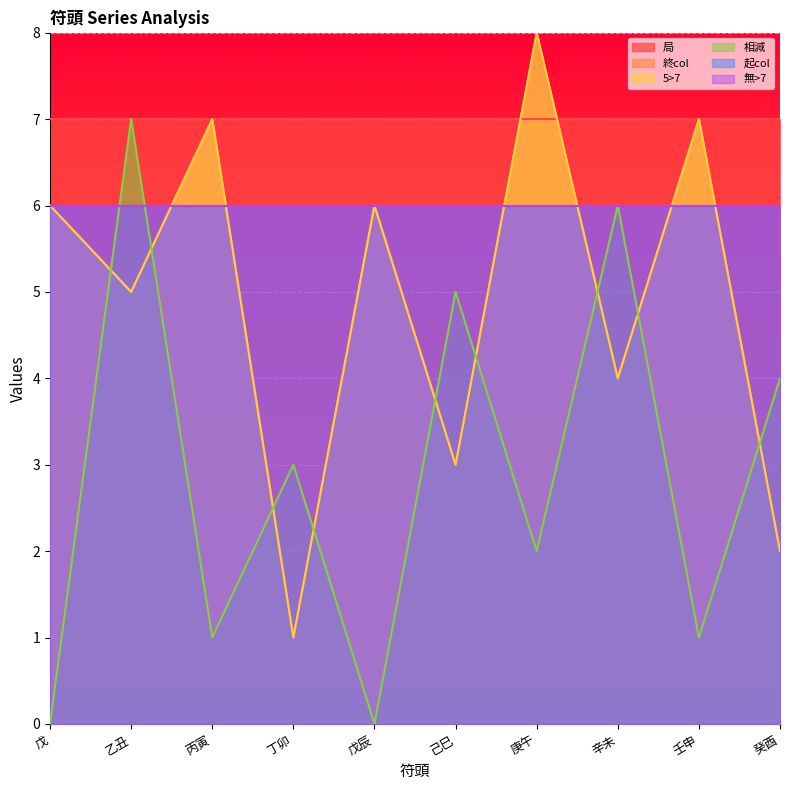

True or false: 5>7 has a value of 4 at 辛未.

True